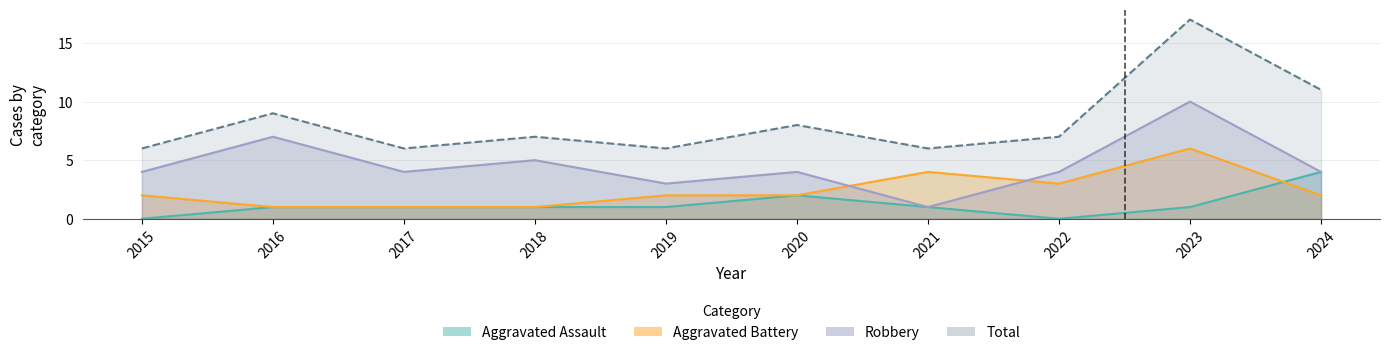

List the series in order of their peak value, lowest first.

Aggravated Assault, Aggravated Battery, Robbery, Total